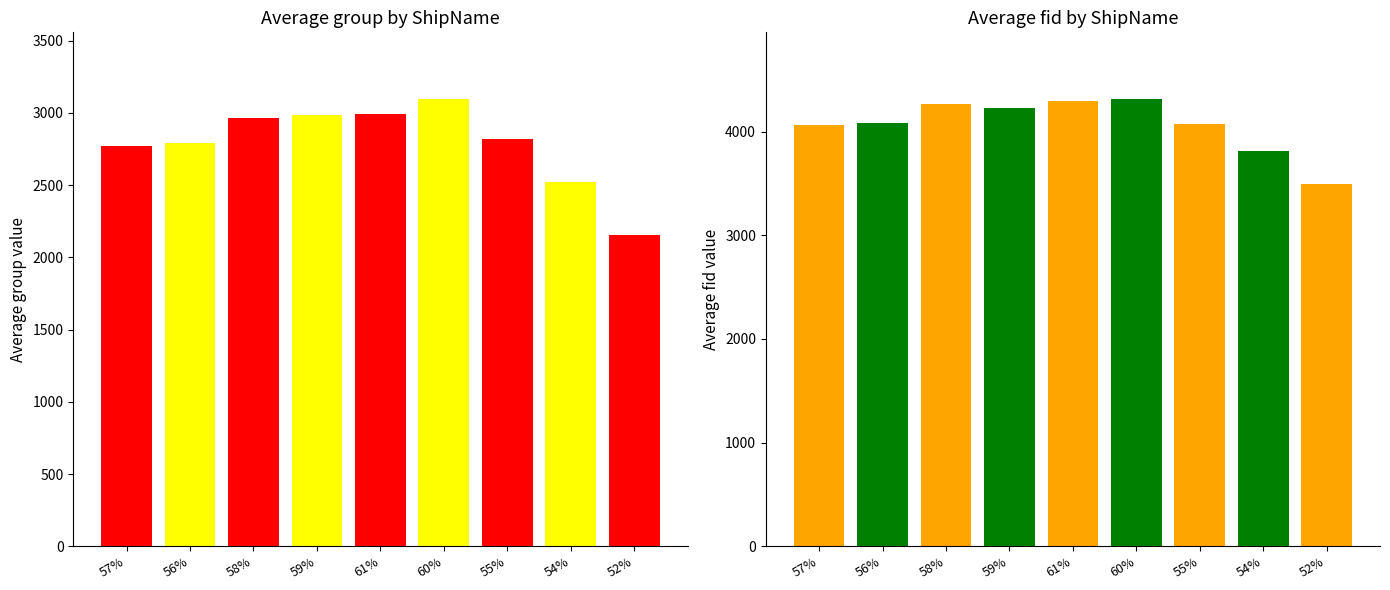

What is the label of the 7th bar from the left?

55%